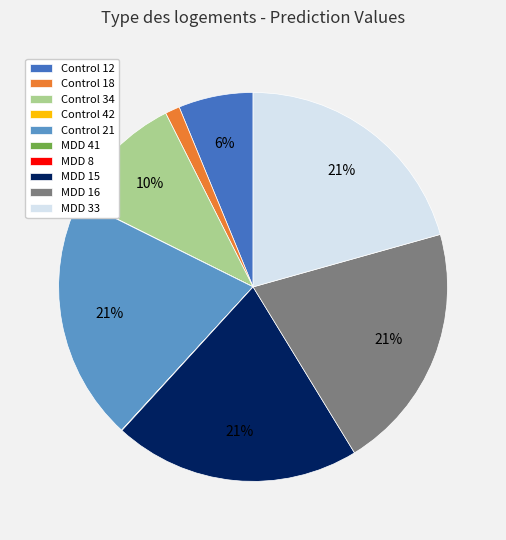

To the nearest percent, what is the average slice percentage?

10%